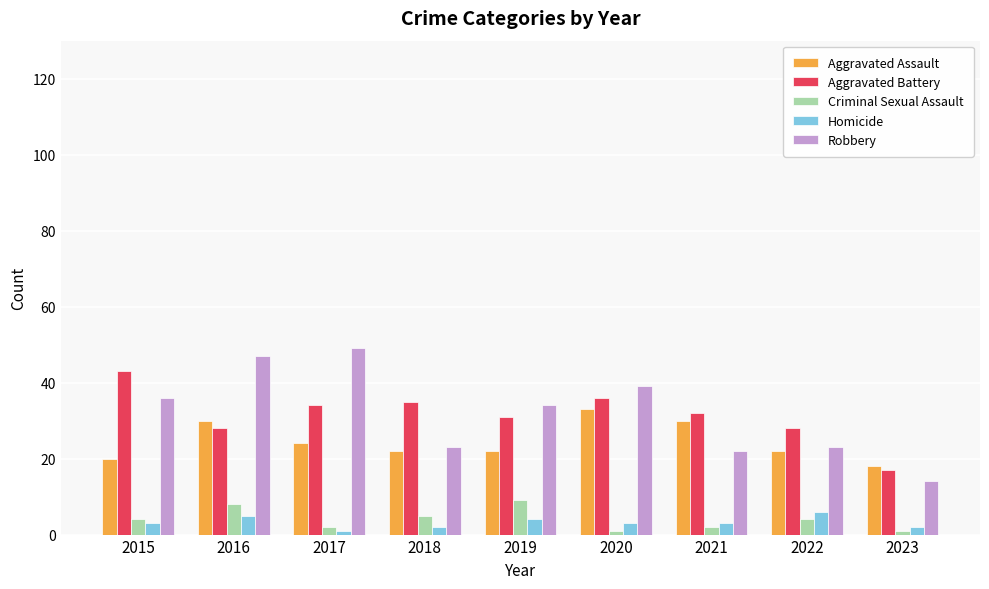

At which label is Robbery closest to 31?

2019